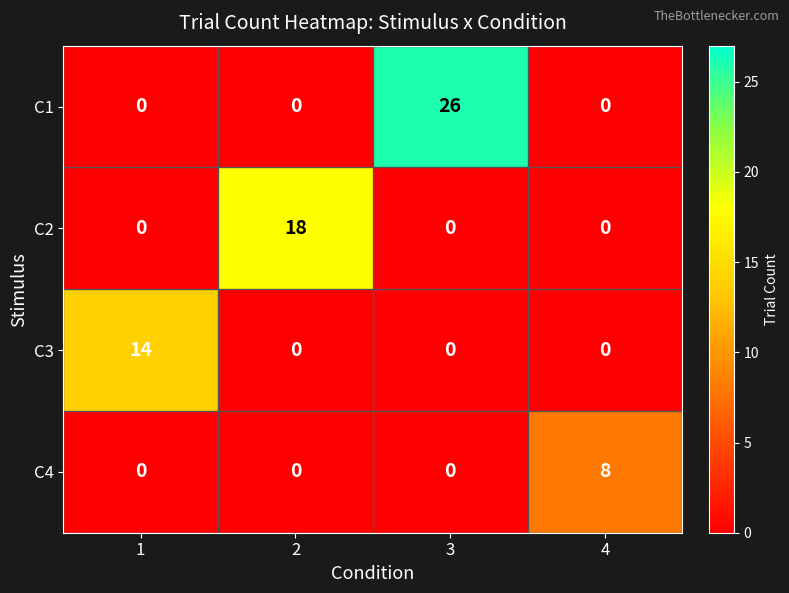

How many distinct data groups are displayed?

4